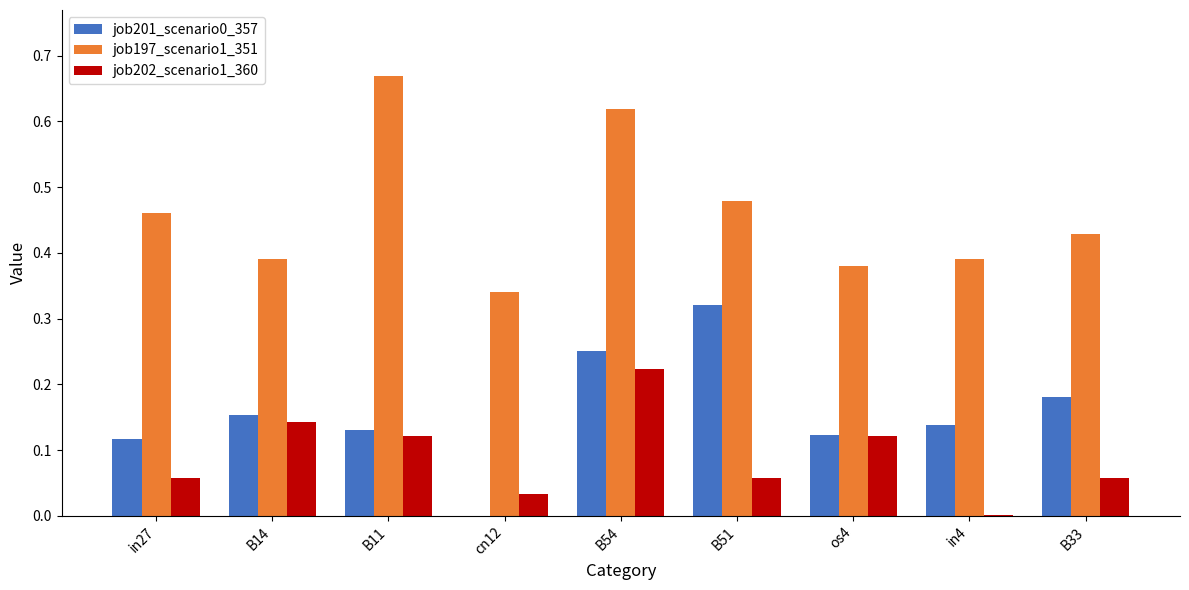

Count the job201_scenario0_357 values in the range 0 to 1.

9